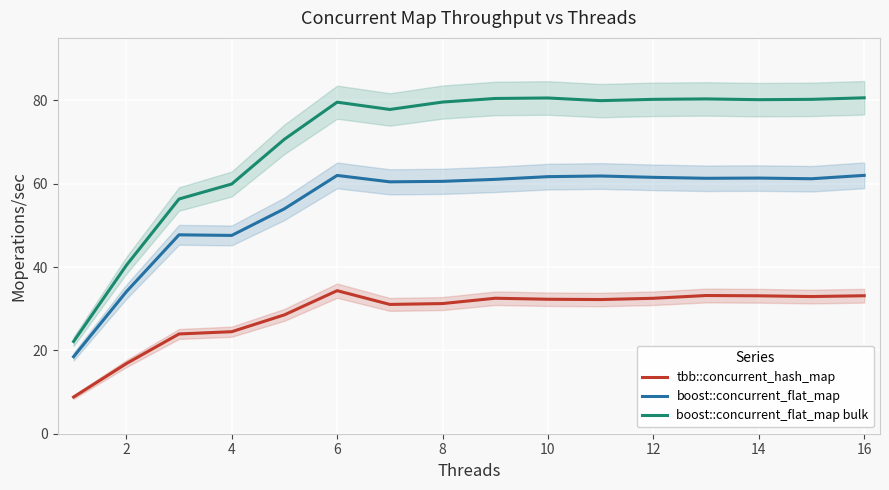

True or false: tbb::concurrent_hash_map and boost::concurrent_flat_map bulk cross at least once.

False